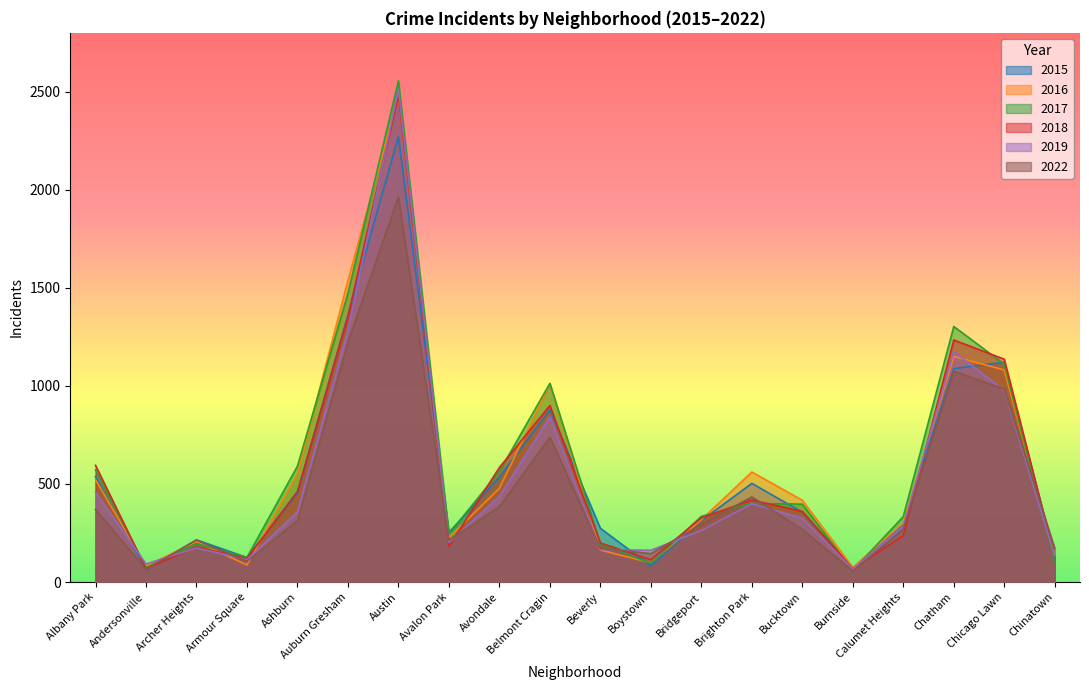

What is the difference between the 2016 values at Beverly and Bucktown?

254